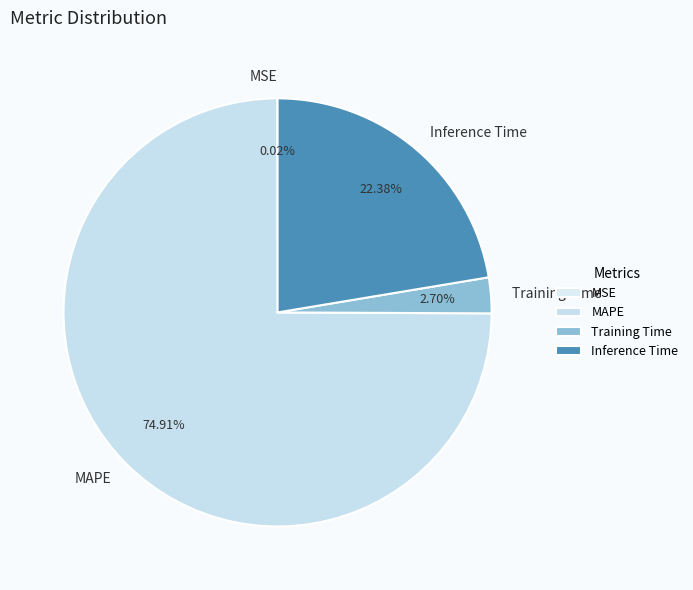

Between Inference Time and MAPE, which is larger?

MAPE